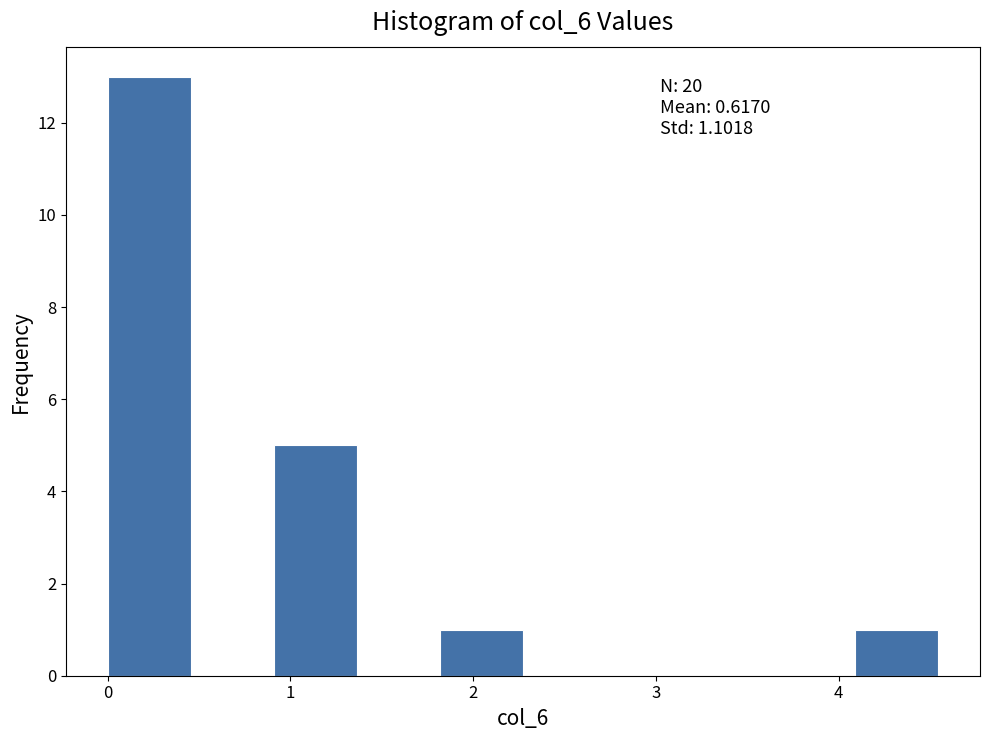

Over which range of the x-axis is the bar tallest?

0.0 to 0.5